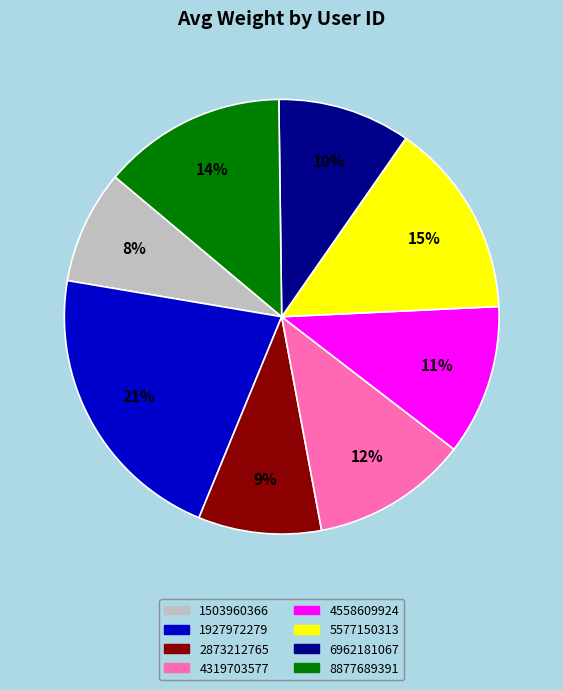

Do 8877689391 and 2873212765 together represent more than half of the pie?

No